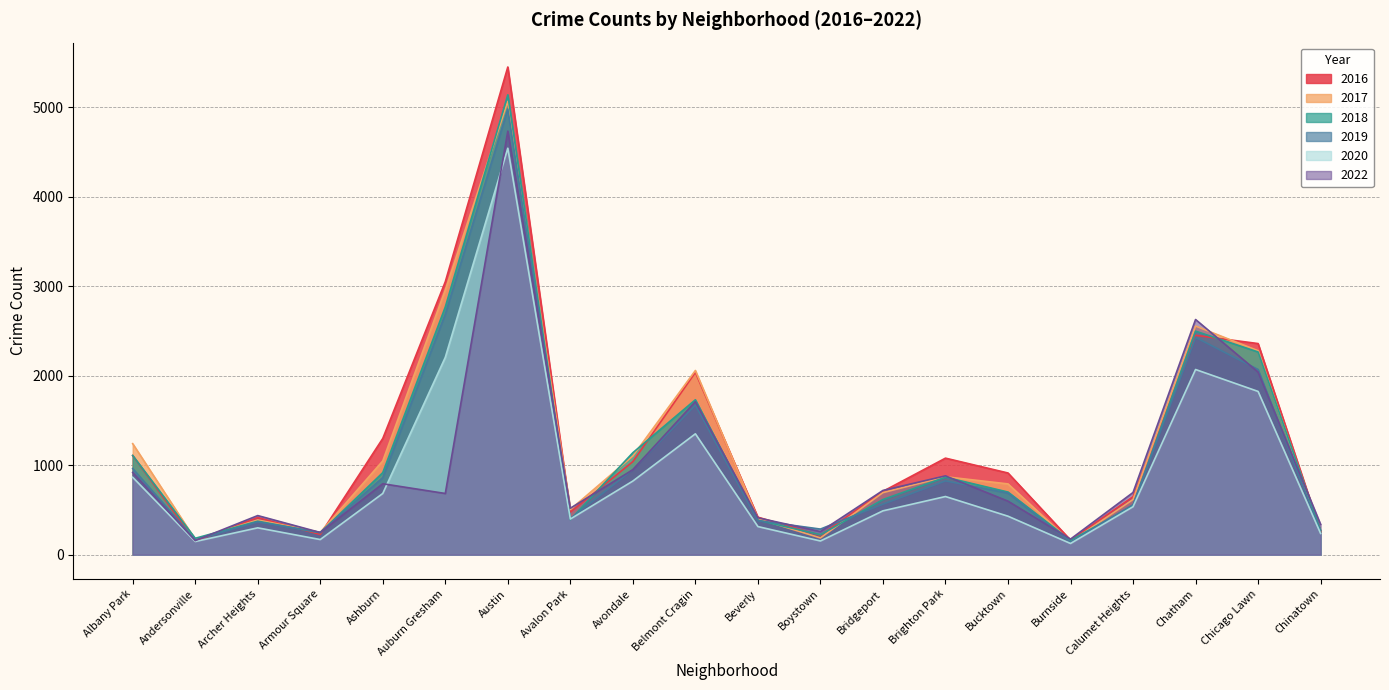

Reading left to right, transcribe all the data shown in this chart.

2022: 919	157	437	248	793	684	4735	519	950	1711	412	258	718	881	598	174	695	2629	2041	338
2016: 1108	150	415	226	1299	3051	5452	475	1040	2038	419	217	708	1079	913	163	648	2452	2360	261
2017: 1241	170	388	249	1048	2960	5068	505	1103	2059	402	187	694	871	791	145	617	2556	2280	253
2018: 1109	183	374	245	917	2769	5141	392	1140	1732	385	223	616	866	700	160	548	2499	2266	269
2019: 963	165	366	249	862	2689	4982	403	951	1672	381	286	565	825	688	141	559	2429	2070	251
2020: 865	147	300	169	684	2206	4544	398	823	1351	314	153	490	650	430	125	536	2070	1825	237